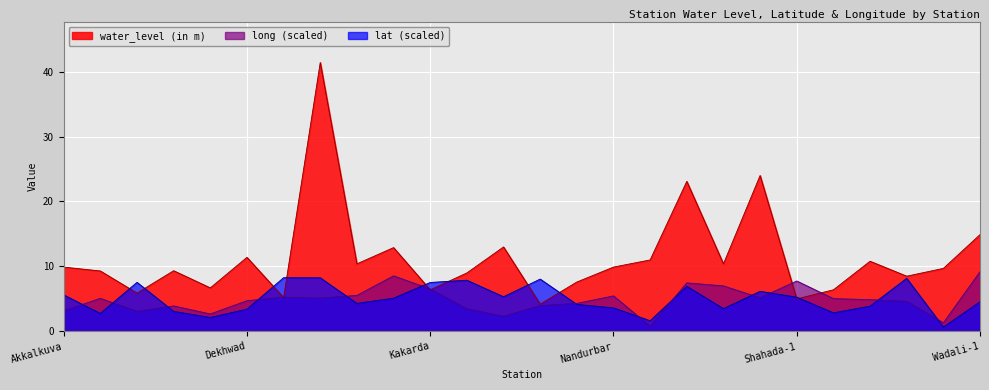

How many data points in long are less than 5?

13